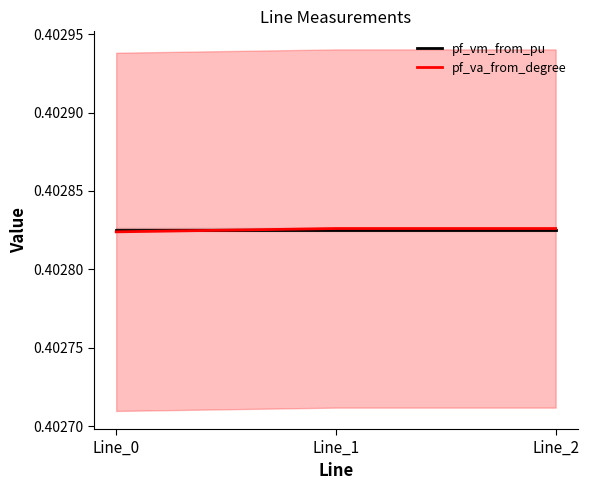

Reading left to right, transcribe all the data shown in this chart.

pf_vm_from_pu: 0.4	0.4	0.4
pf_va_from_degree: 0.4	0.4	0.4